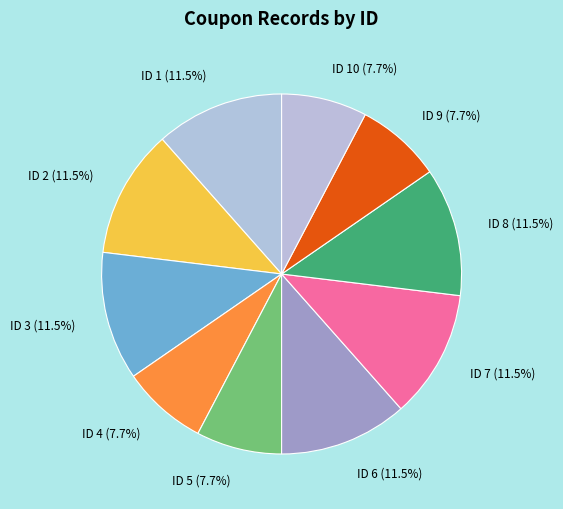

Does ID 4 (7.7%) represent more than half of the total?

No